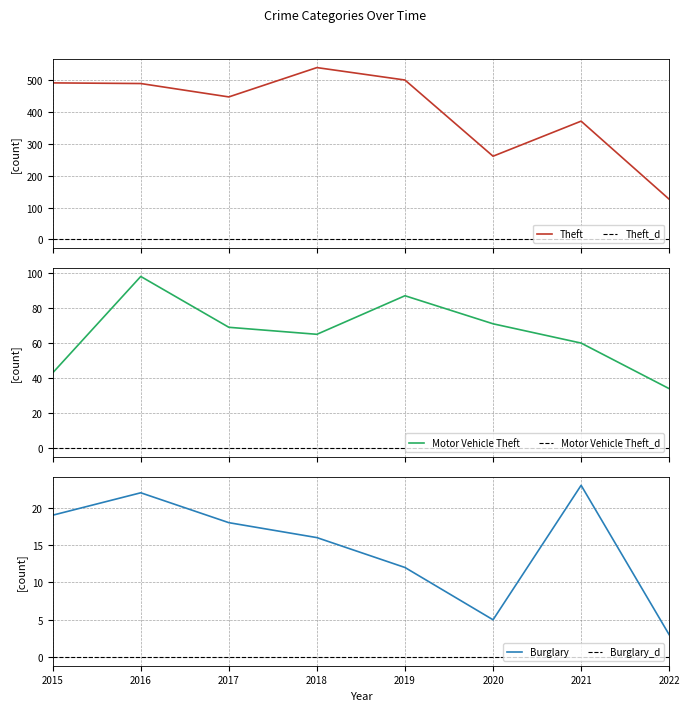

Which series has the largest total across all categories?

Theft